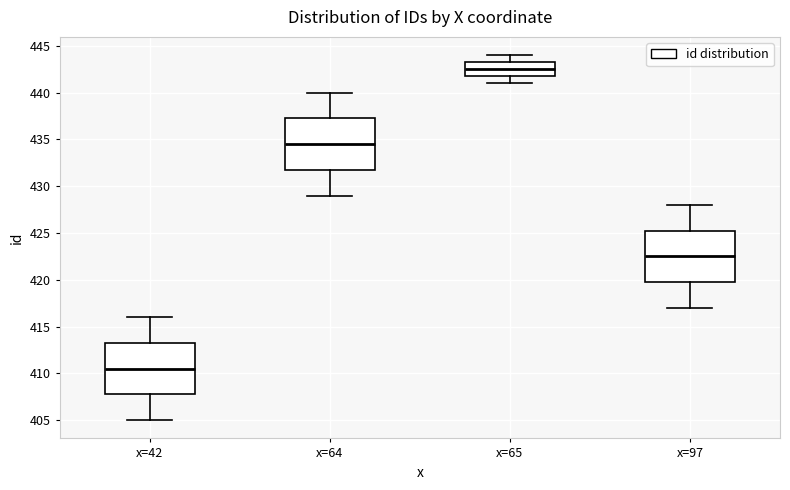

Where does the median line of the box for x=65 sit on the y-axis? The values are not printed on the chart, so give them approximately, as read against the axis.

442.5